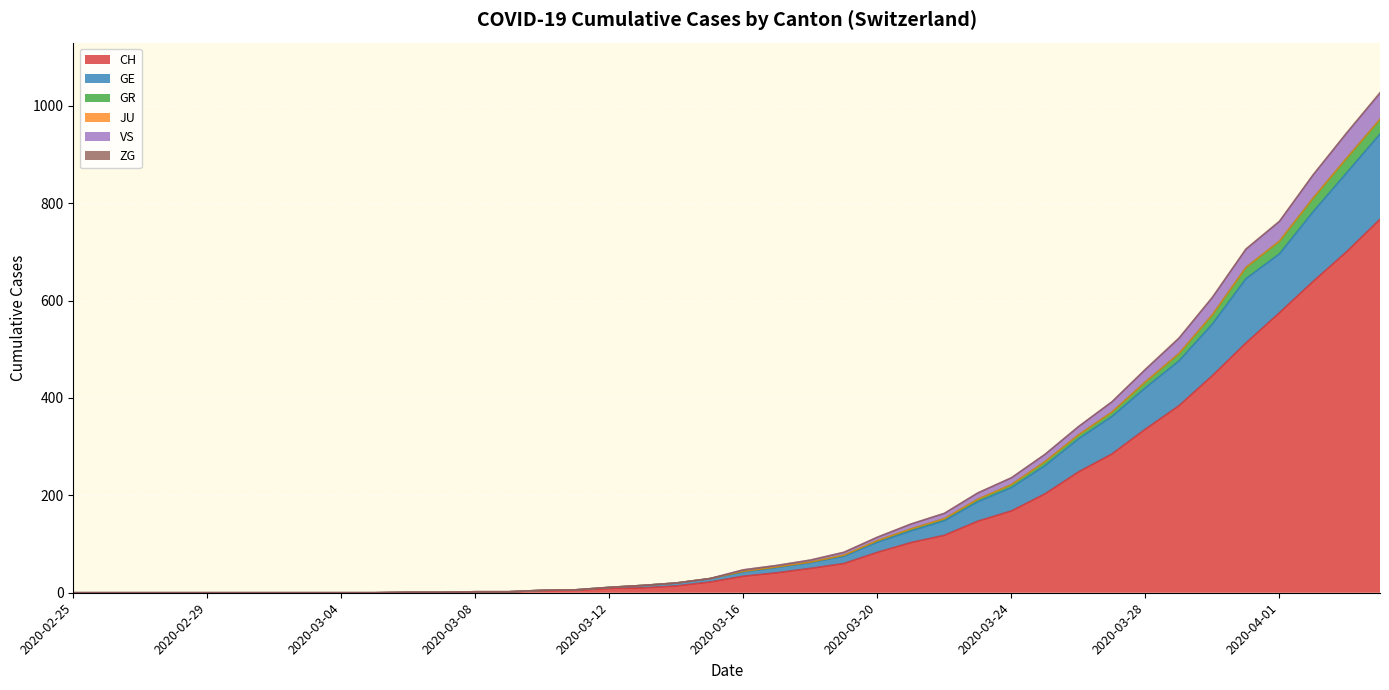

True or false: VS has more than 1 interior local peaks.

False